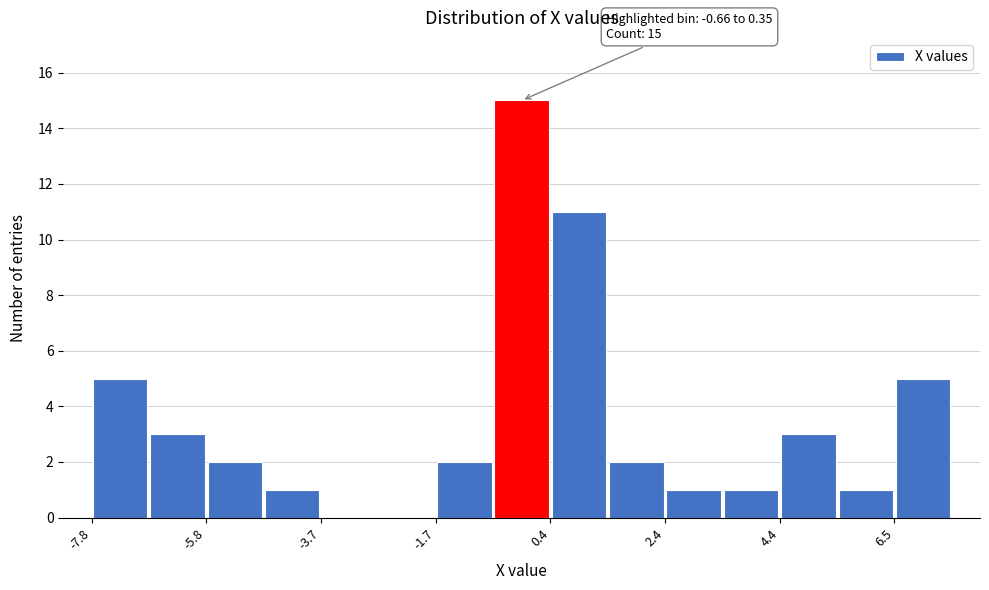

Around what value on the x-axis is the tallest bar? Give the approximate position of its centre, as read against the axis.

0.0